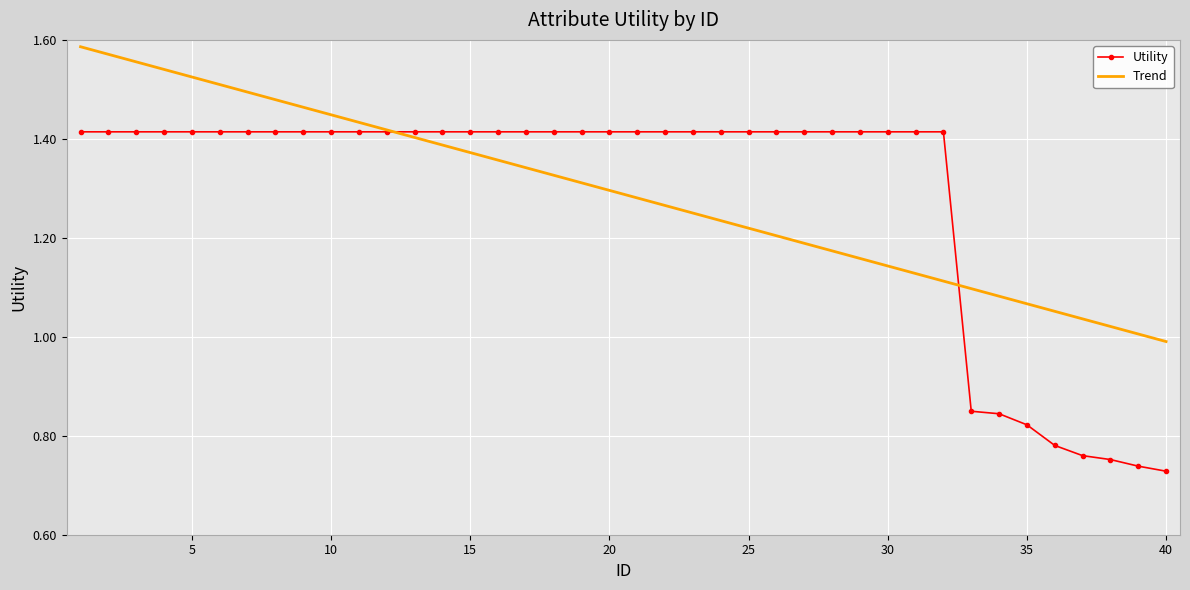

Which series has the widest spread of values?

Utility